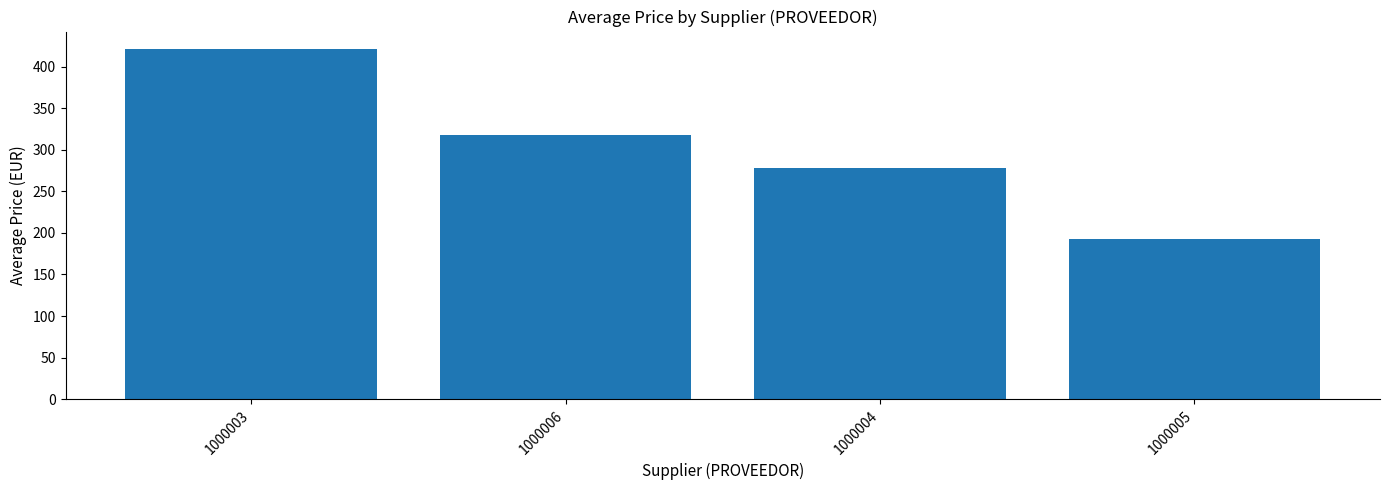

What is the difference between the maximum and minimum values?

228.2